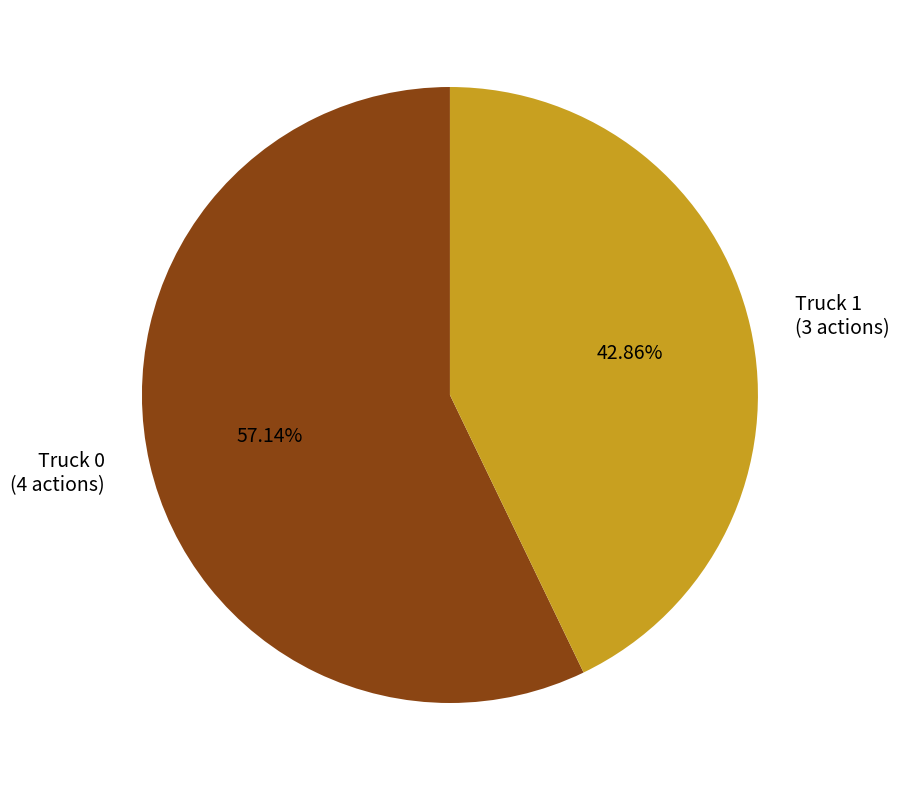

Is Truck 0 the majority of the pie?

Yes